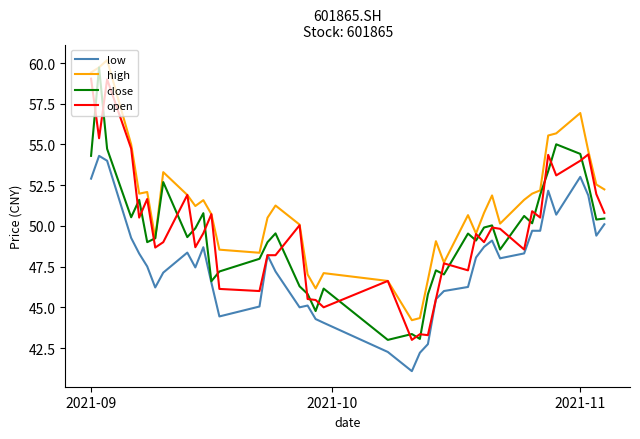

Which series has the largest total across all categories?

high